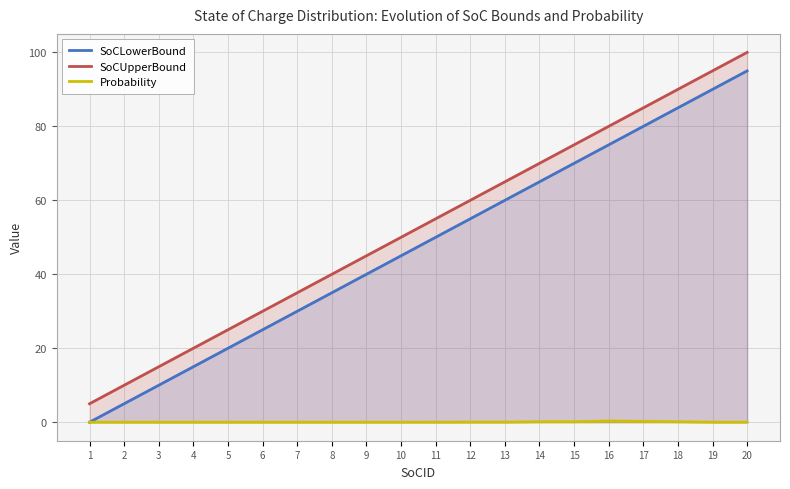

What is the spread (max minus min) of values at 5?

25.0